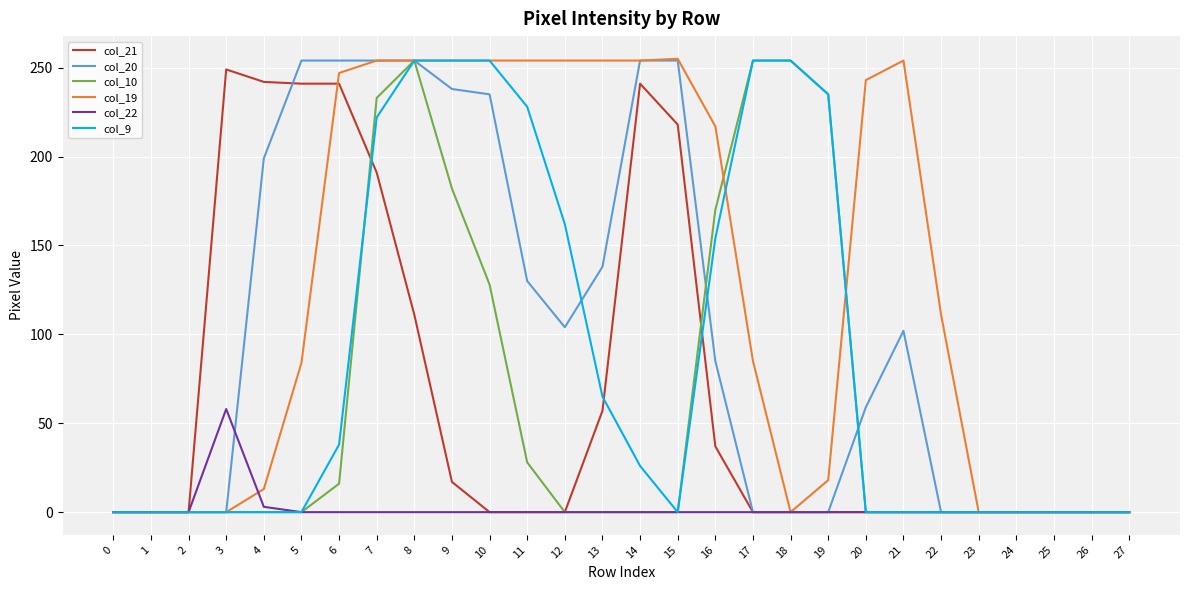

At which category is the sum across all series the highest?

7